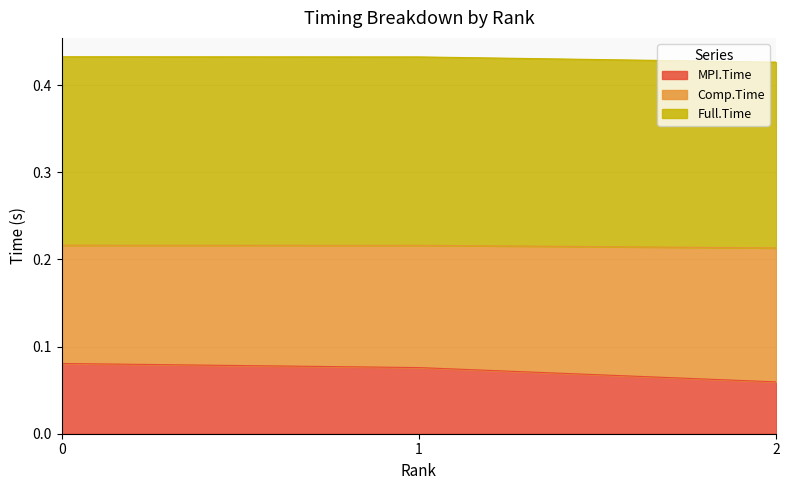

Does the chart display data point markers on the line(s)?

No